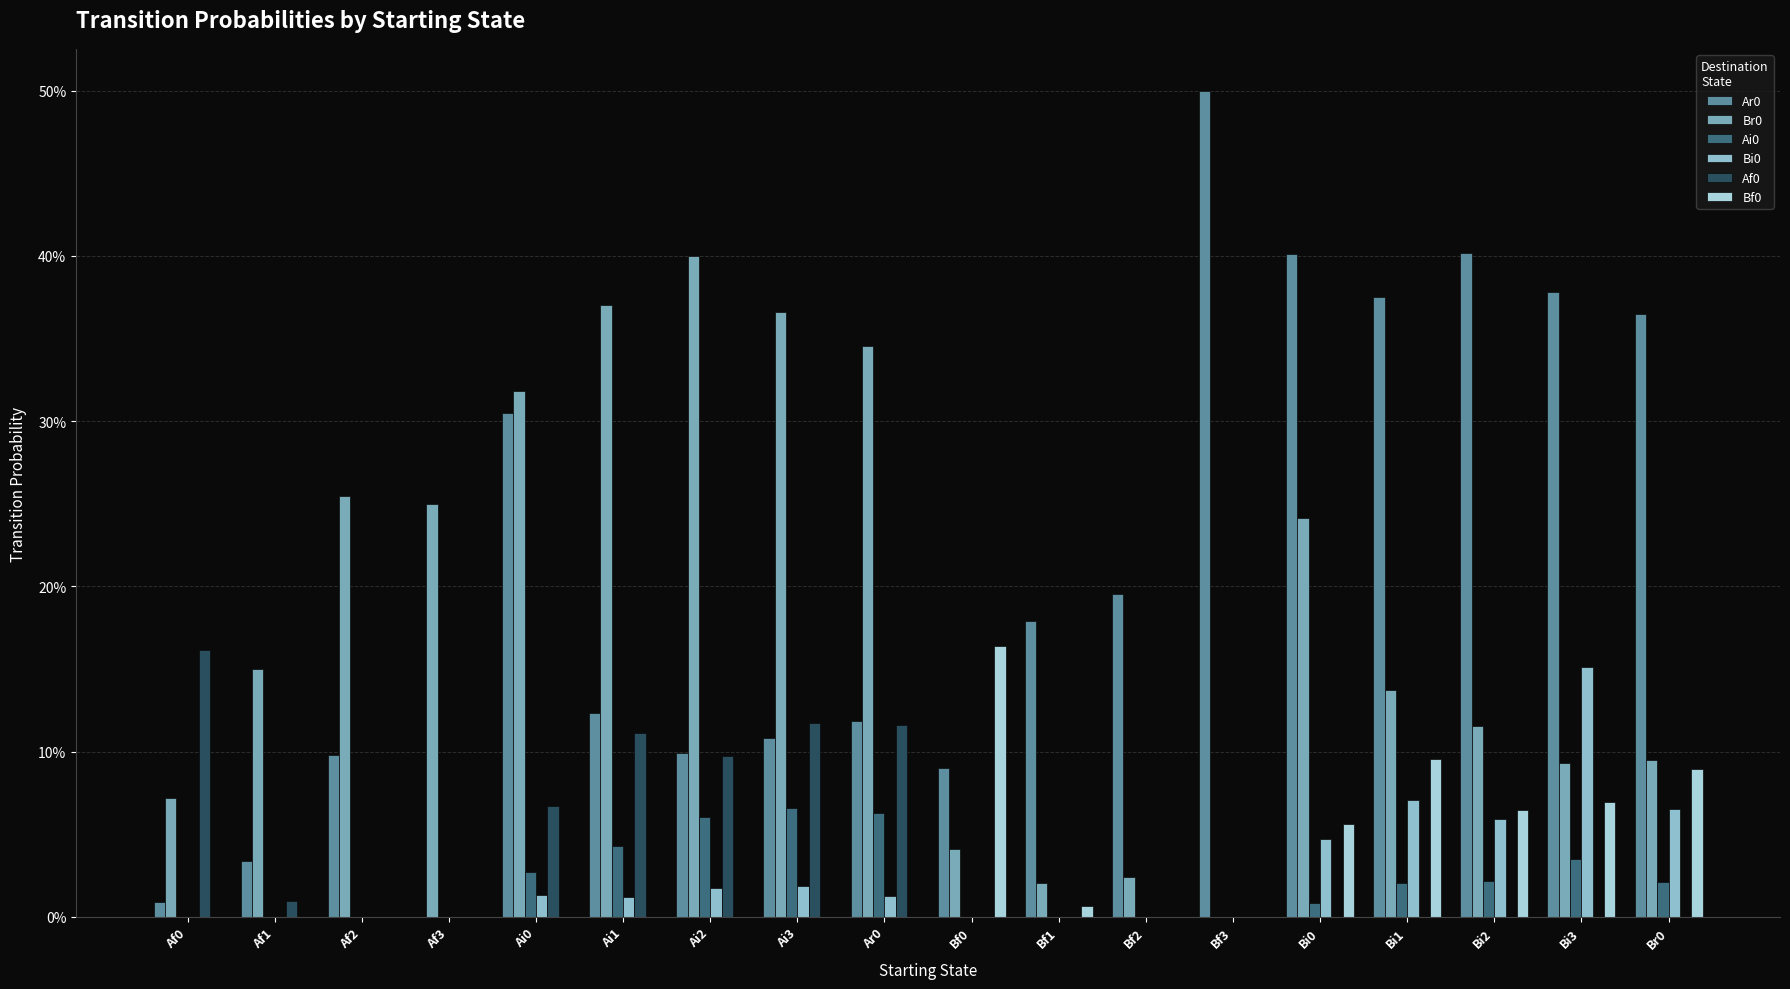

The value of Br0 at Bf3 is 0.2. True or false?

False